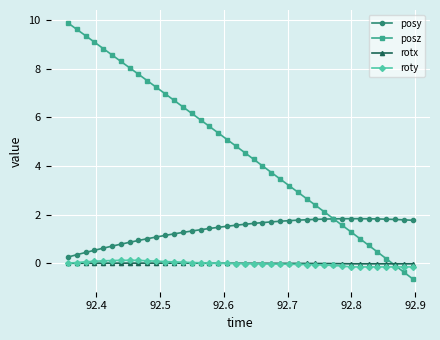

True or false: rotx and posy cross at least once.

False